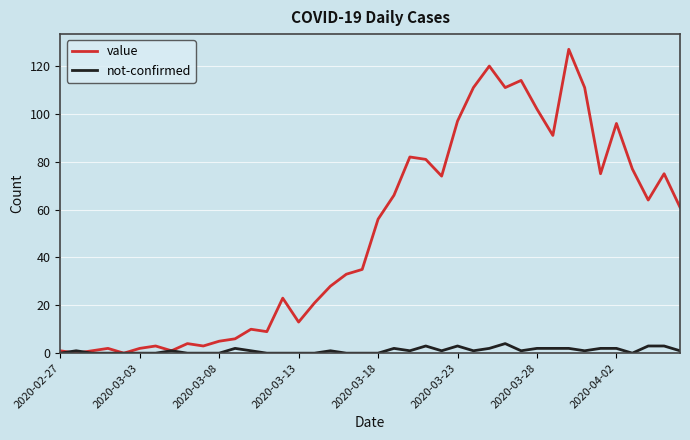

Reading right to left, transcribe all the data shown in this chart.

value: 61	75	64	77	96	75	111	127	91	102	114	111	120	111	97	74	81	82	66	56	35	33	28	21	13	23	9	10	6	5	3	4	1	3	2	0	2	1	0	1
not-confirmed: 1	3	3	0	2	2	1	2	2	2	1	4	2	1	3	1	3	1	2	0	0	0	1	0	0	0	0	1	2	0	0	0	1	0	0	0	0	0	1	0